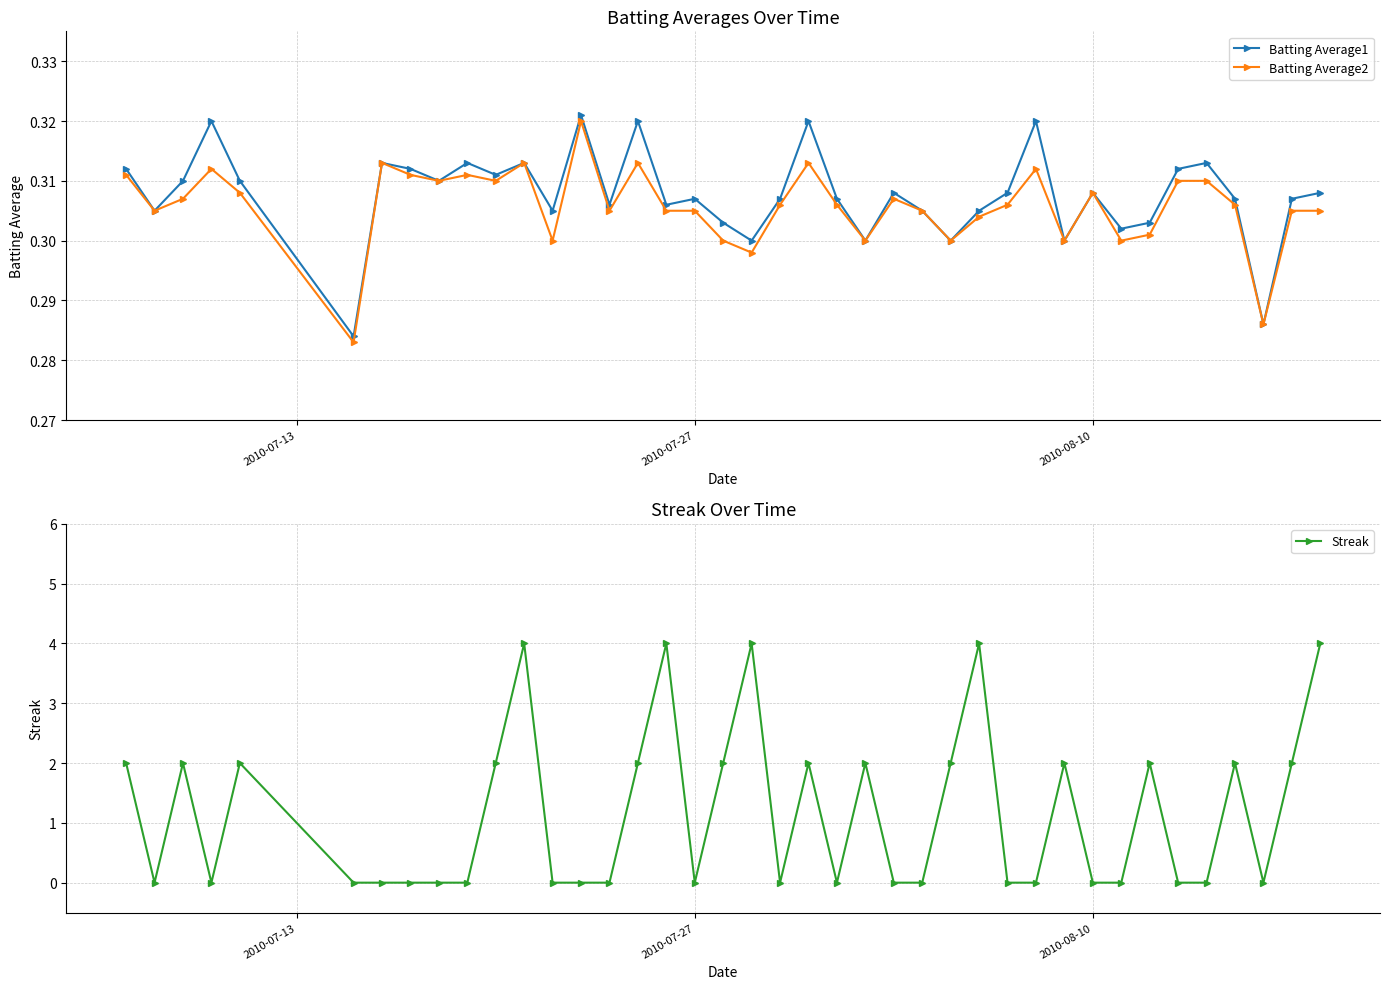

How many interior local peaks does the Batting Average1 series have?

12